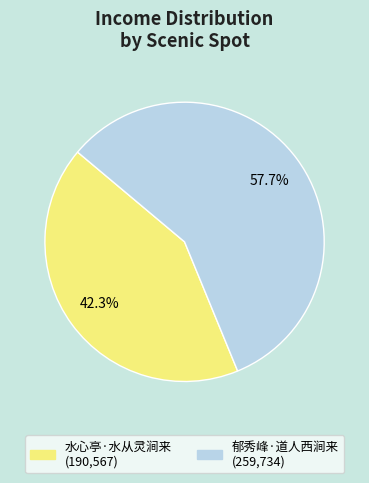

To the nearest percent, what is the difference between the largest and smallest slice percentages?

15%